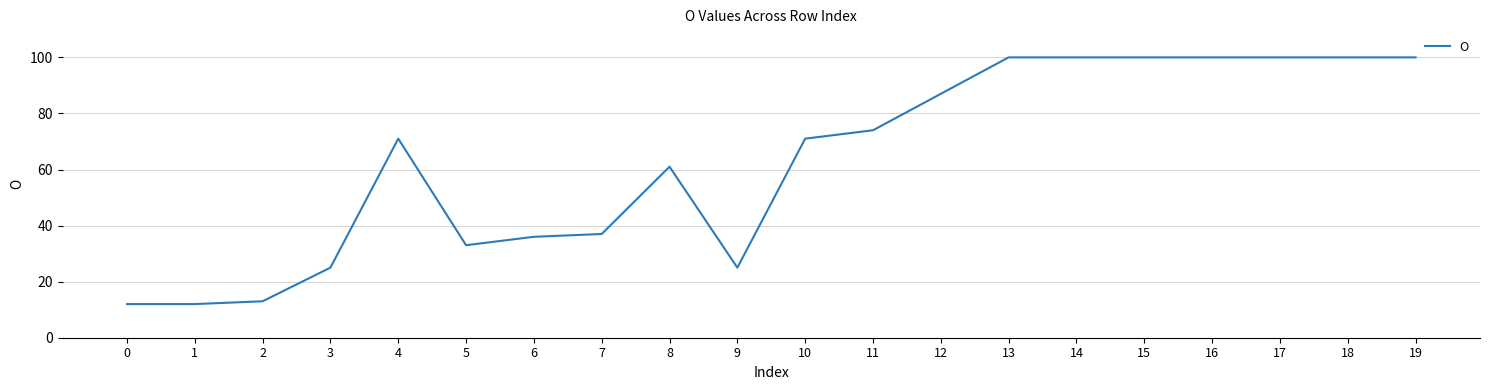

What is the greatest value displayed?

100